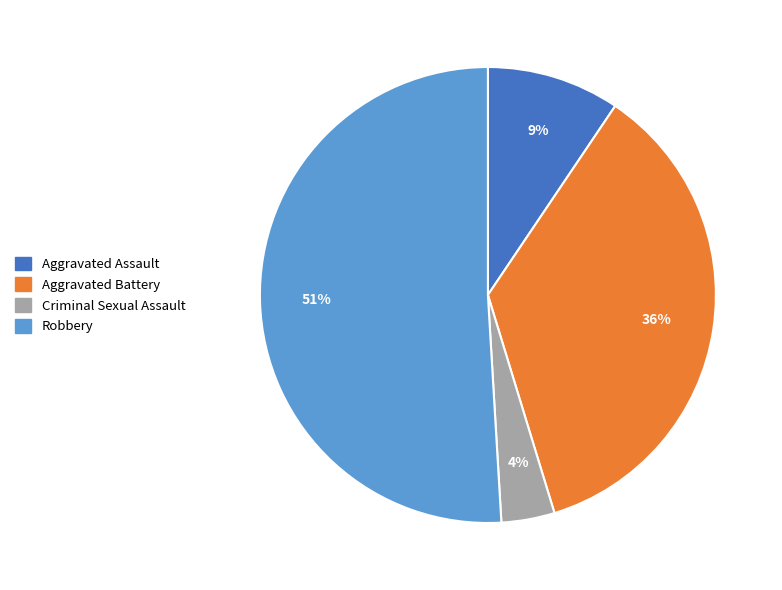

How many slices are in this pie chart?

4